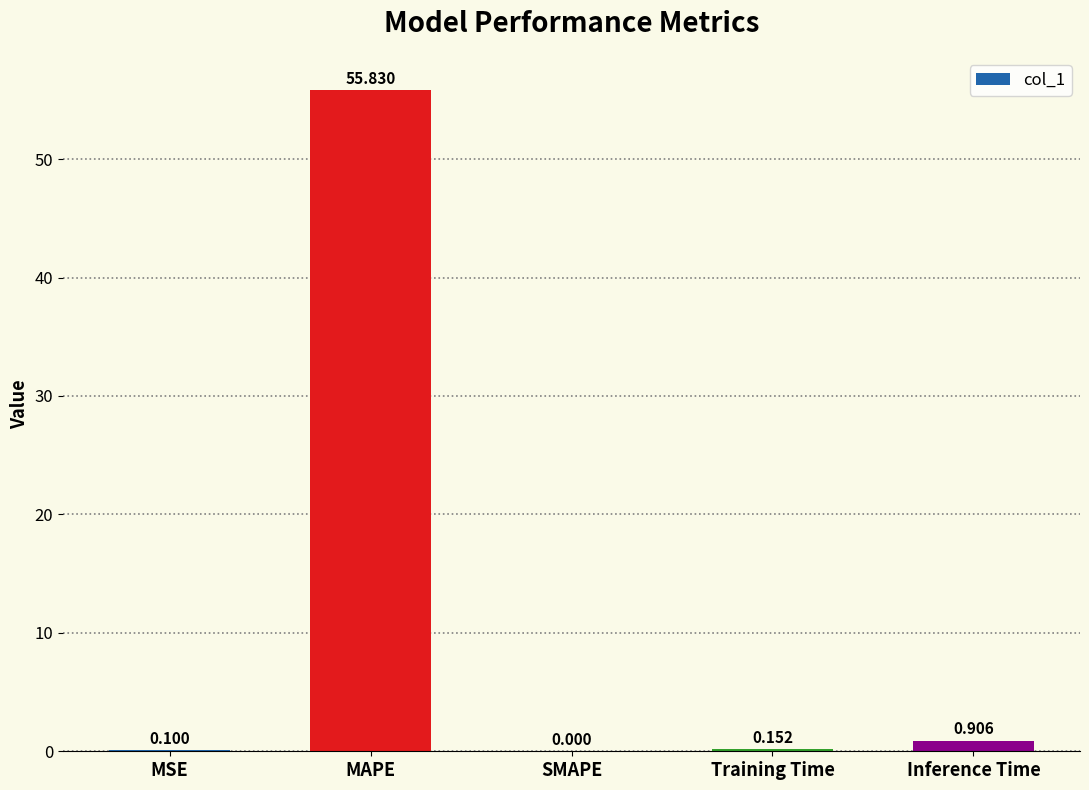

At which category does the chart reach its peak across all series?

MAPE